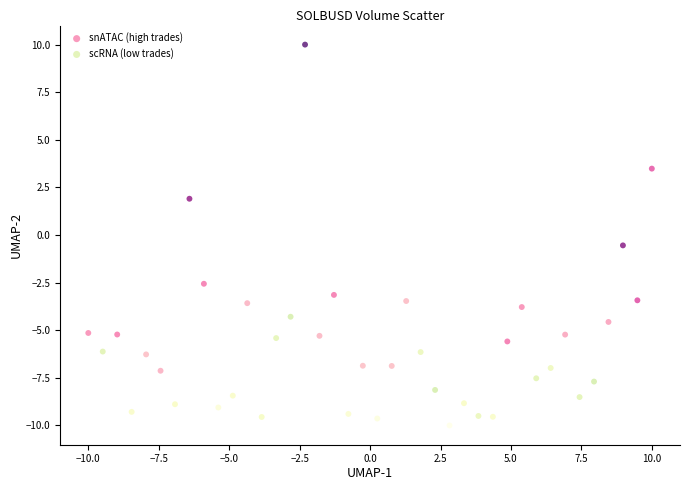

Which series reaches the minimum Y coordinate?

scRNA (low trades)